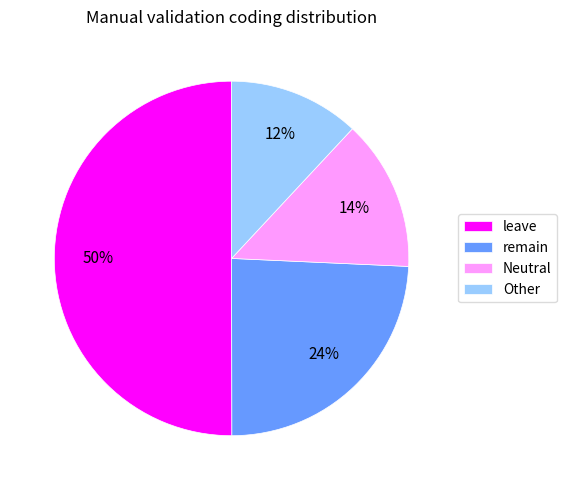

True or false: Neutral accounts for 28% of the total.

False